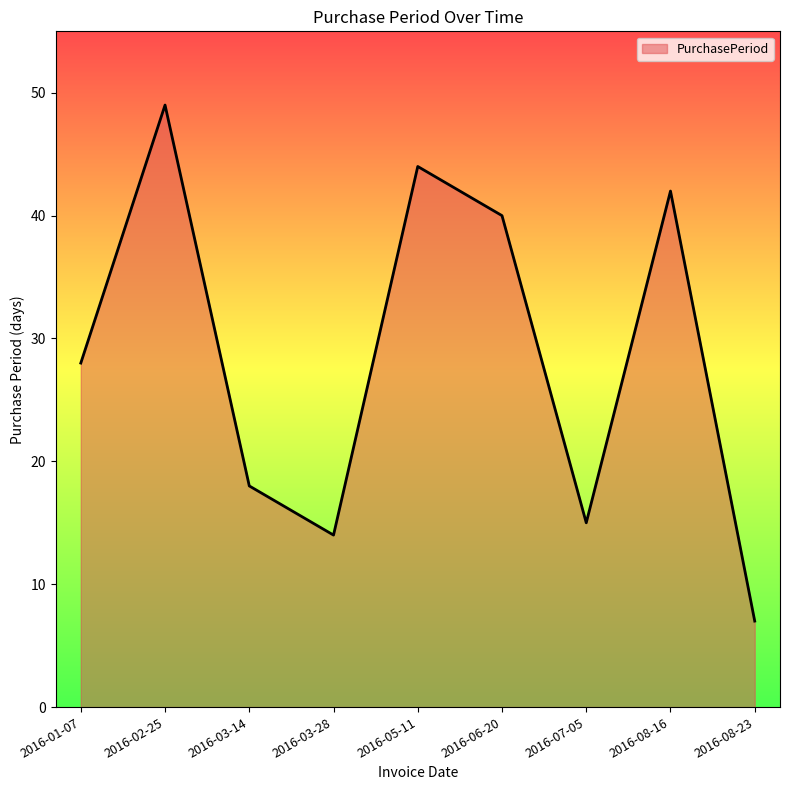

At which category does the data reach its first local peak?

2016-02-25